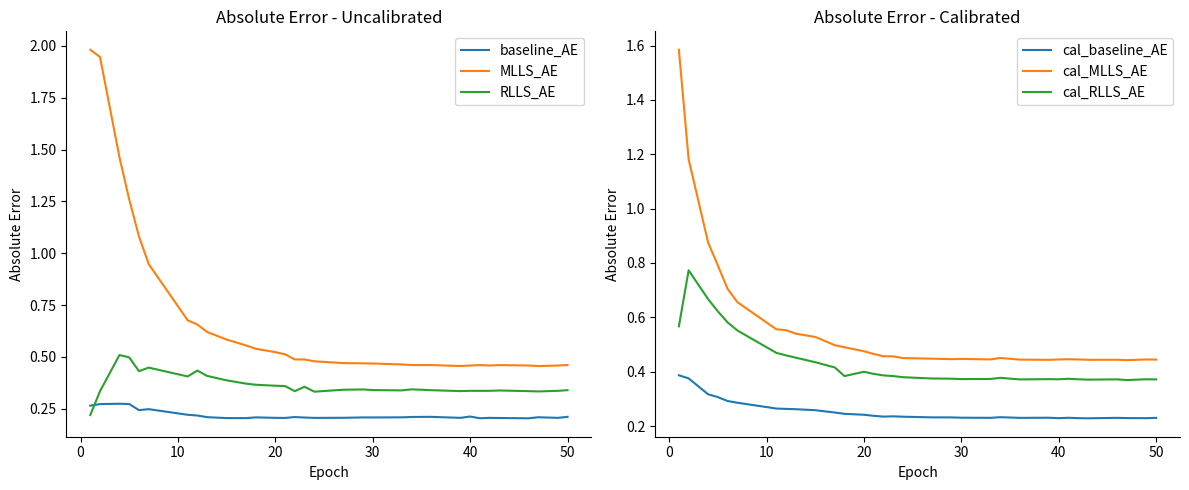

True or false: RLLS_AE and MLLS_AE intersect in this chart.

False